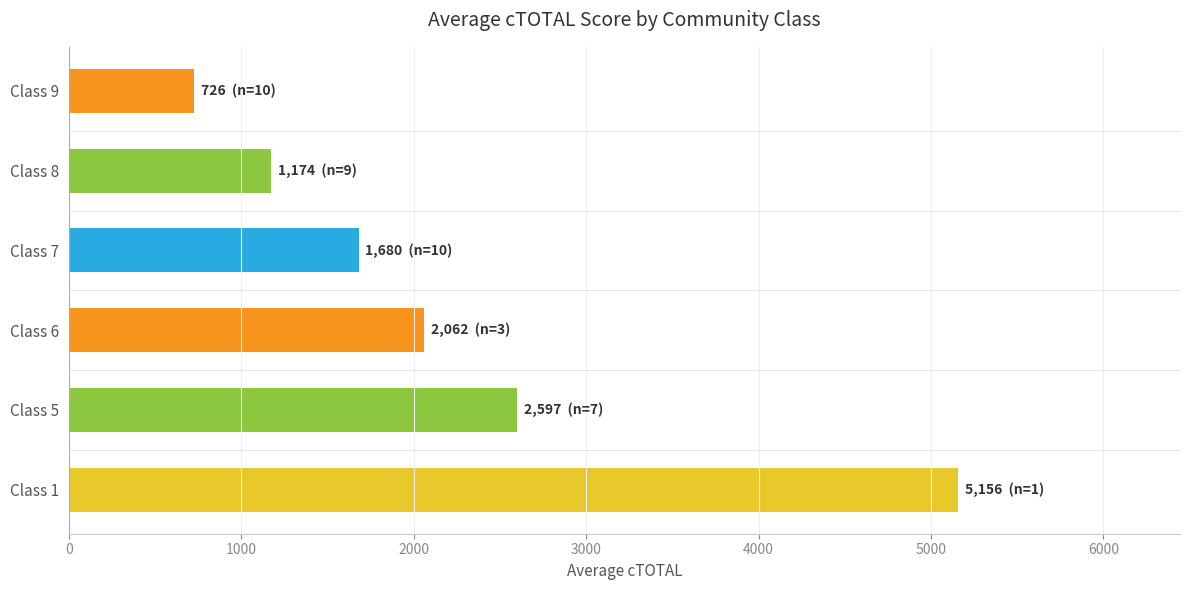

The value at Class 9 is 726. True or false?

True